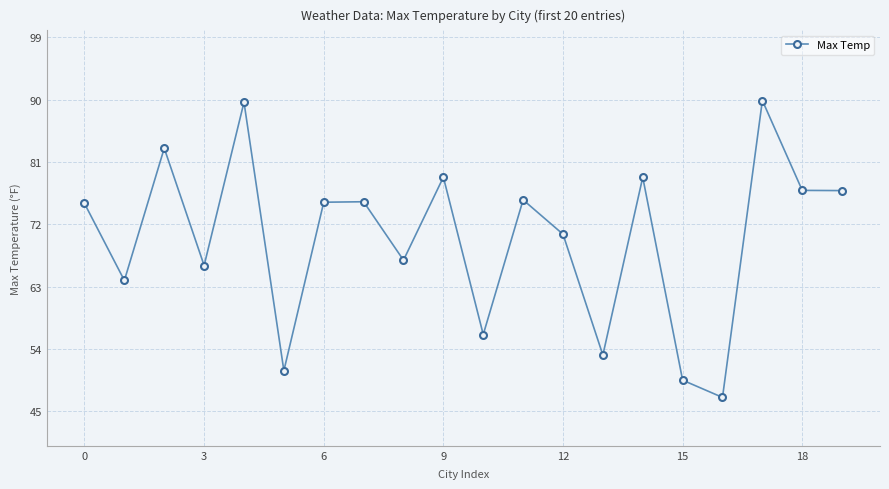

How many categories are shown in the chart?

20